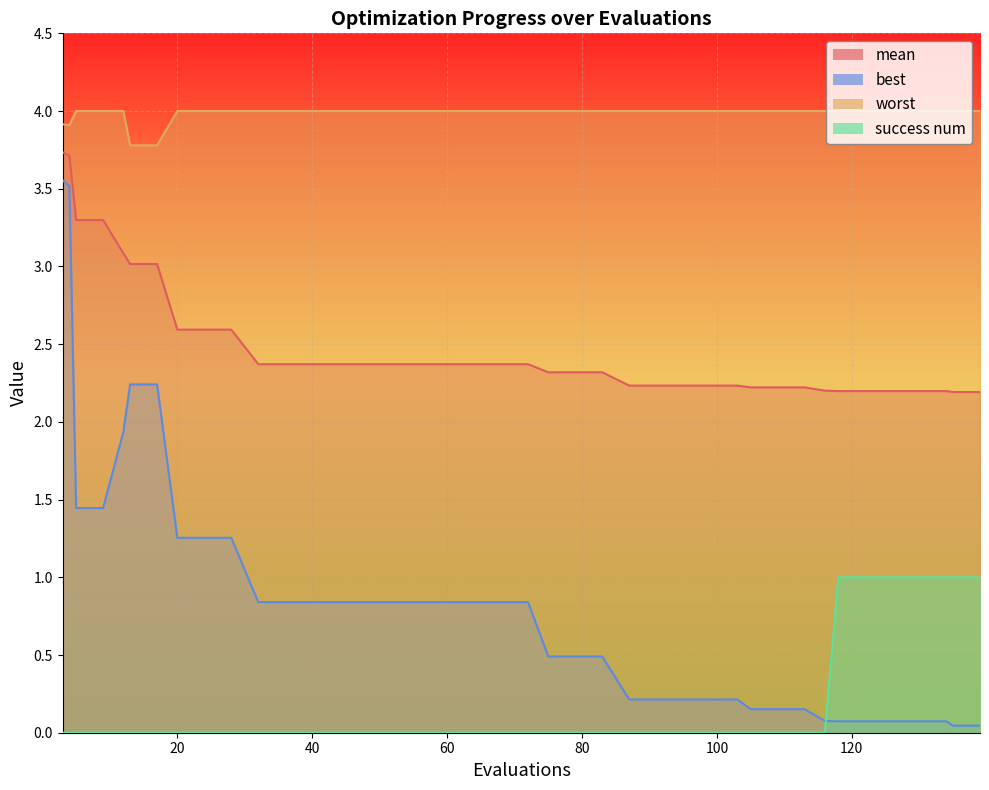

List the series in order of their peak value, lowest first.

success num, best, mean, worst